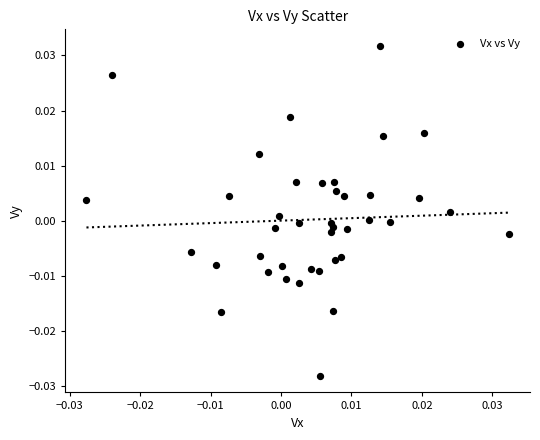

Count the number of points in this scatter plot.

40